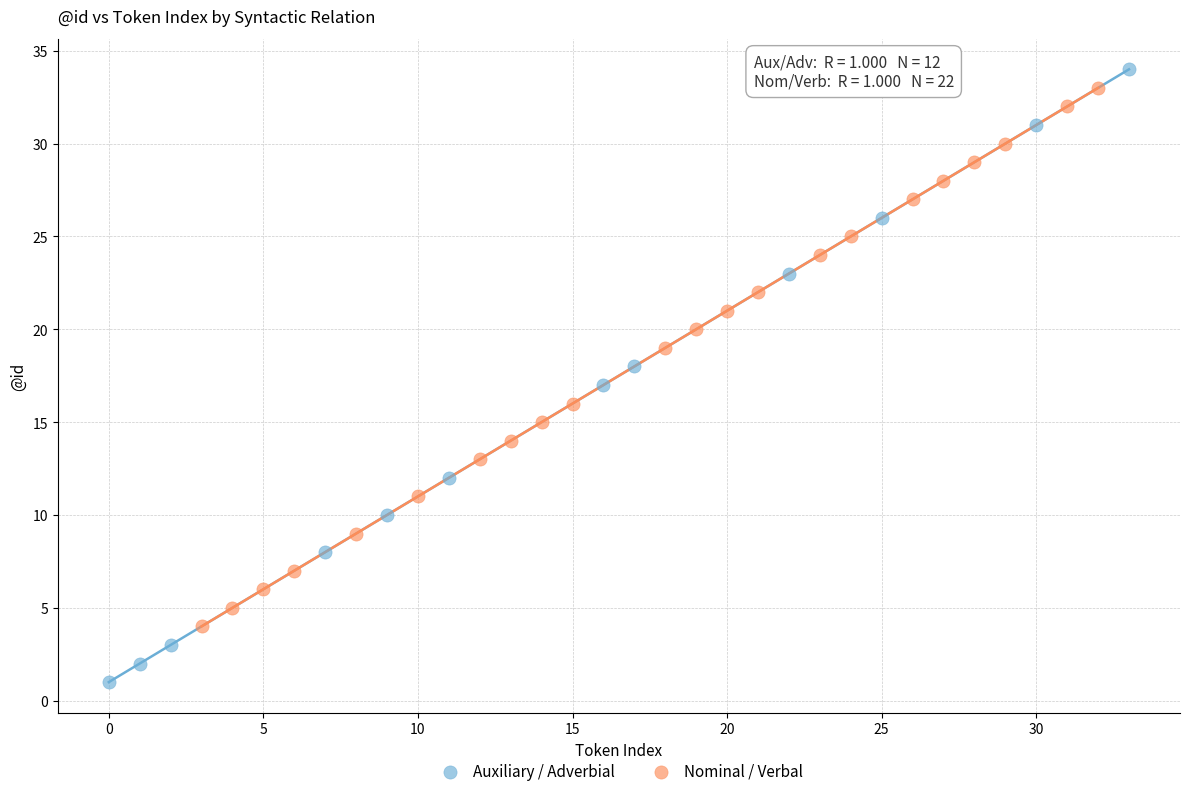

Which series has the widest spread of Y values?

Auxiliary / Adverbial